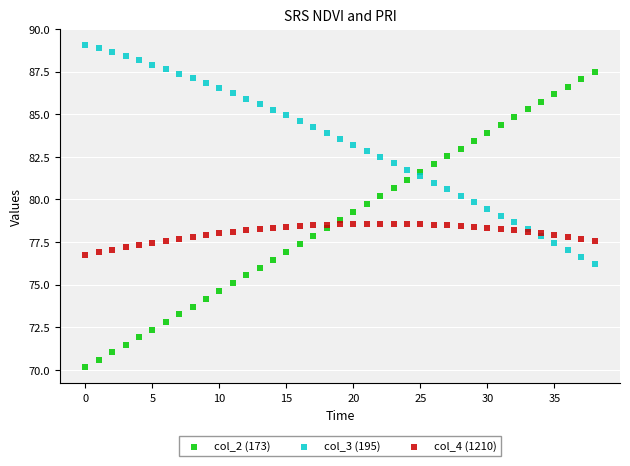

Which series reaches the maximum Y coordinate?

col_3 (195)